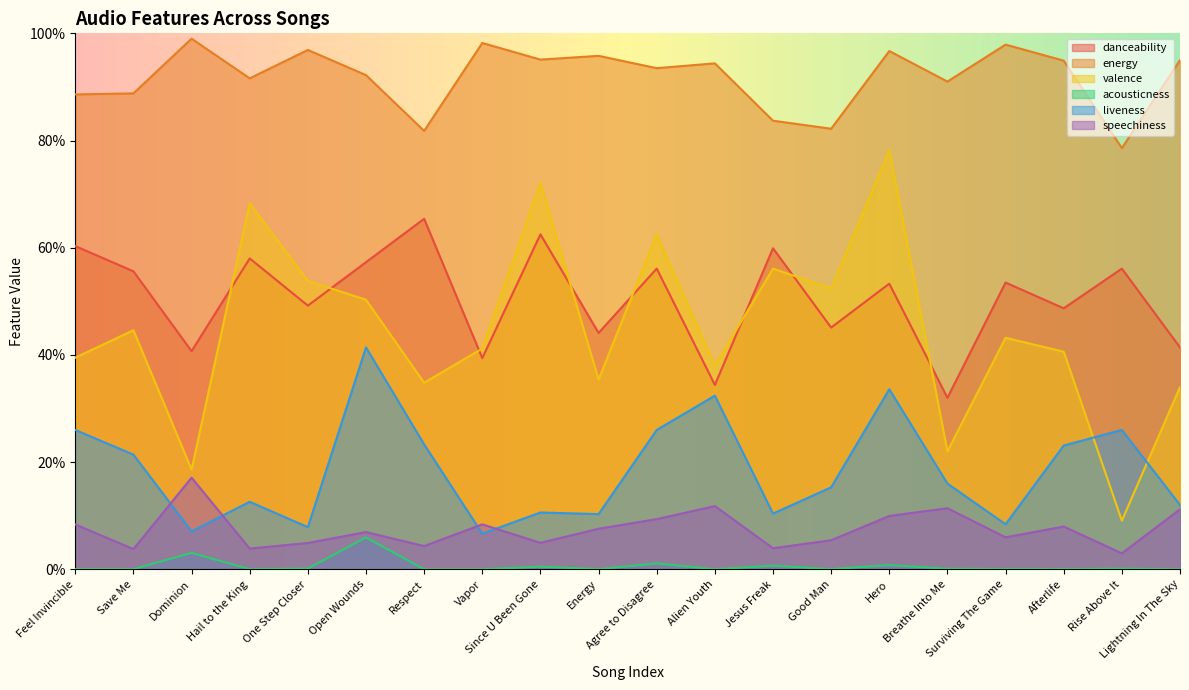

Between Agree to Disagree and Jesus Freak, which is larger?

Jesus Freak